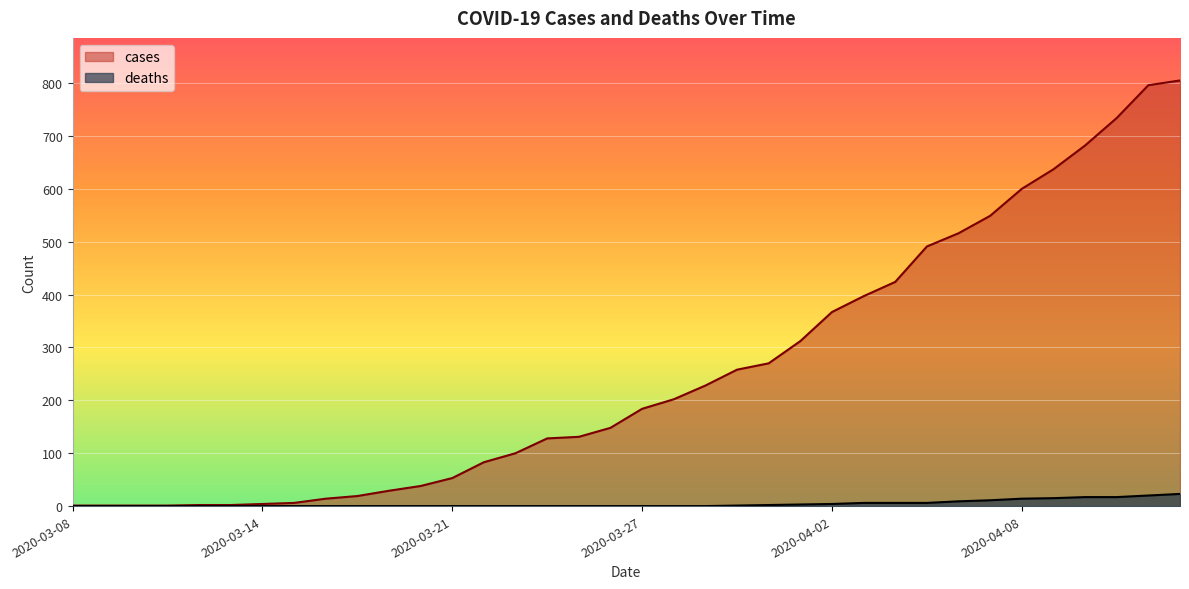

At which category is the sum across all series the highest?

2020-04-13